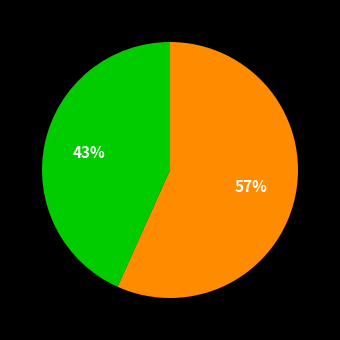

Is there a majority slice in this chart?

Yes